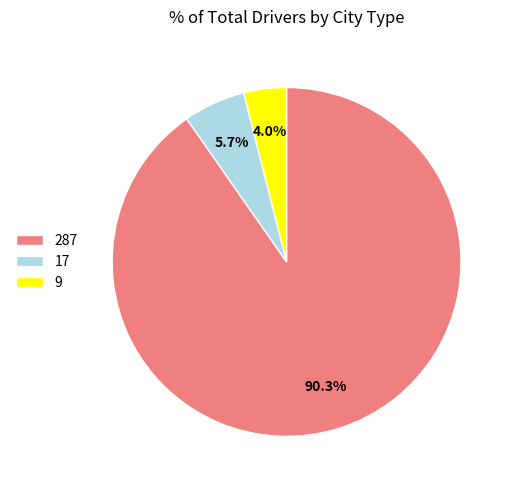

To the nearest percent, what is the average slice percentage?

33%